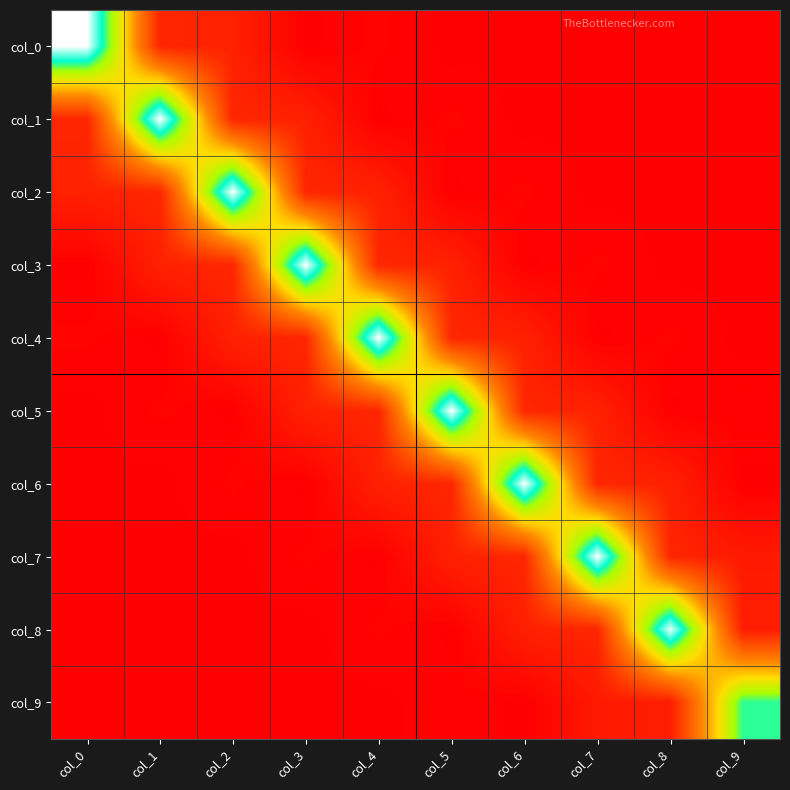

What is the total value across all series at col_6?

3.6